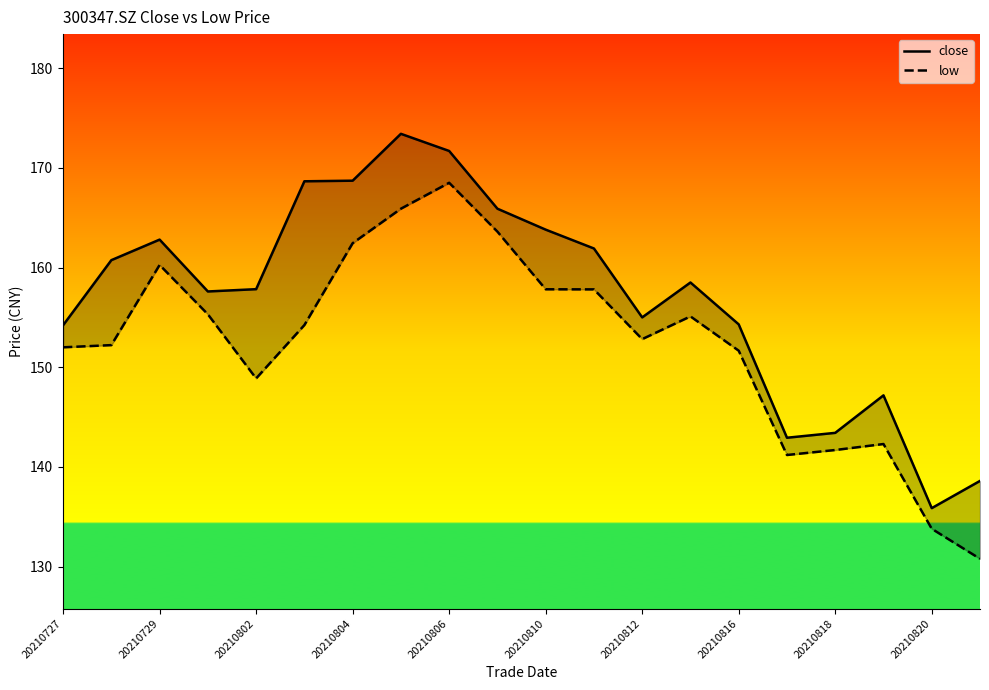

How many lines are shown in the chart?

2